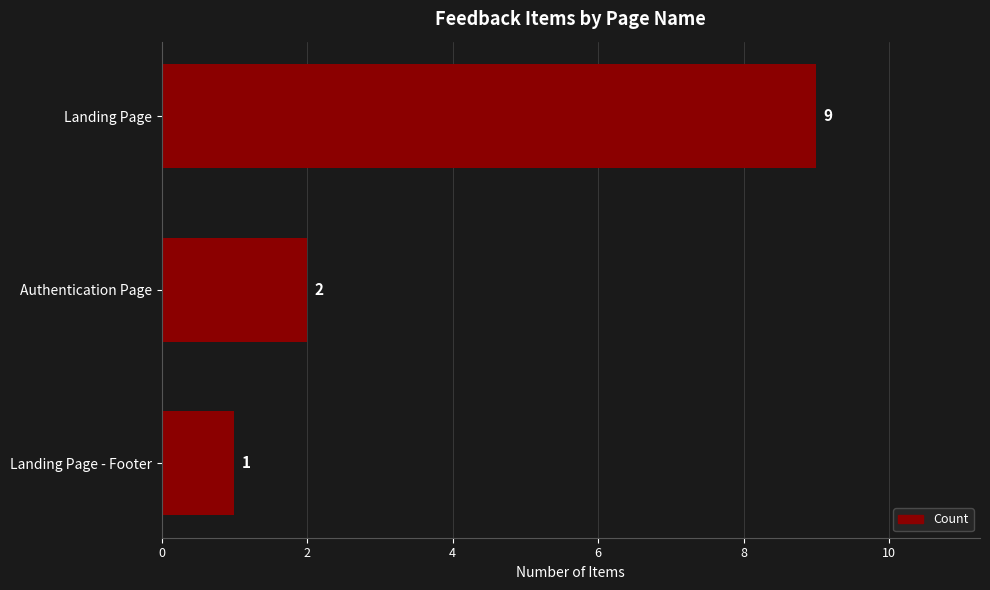

Rank the categories by value from highest to lowest.

Landing Page, Authentication Page, Landing Page - Footer